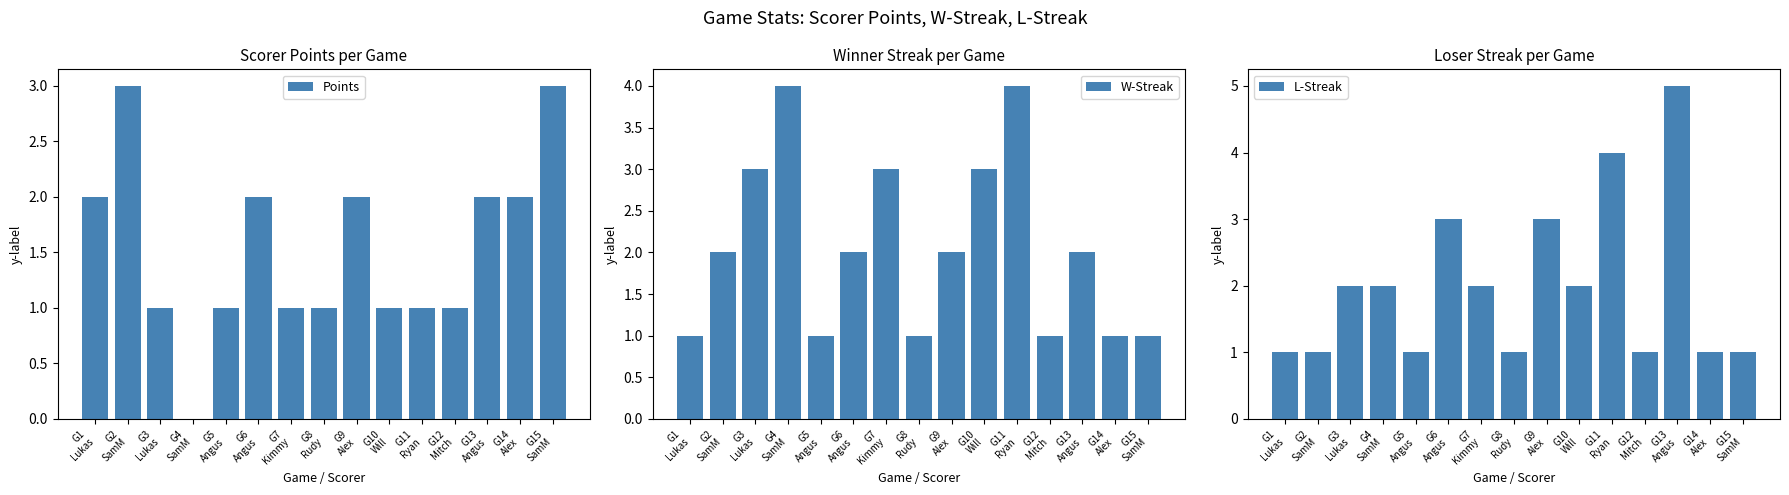

What value does the W-Streak series have at G13
Angus?

2